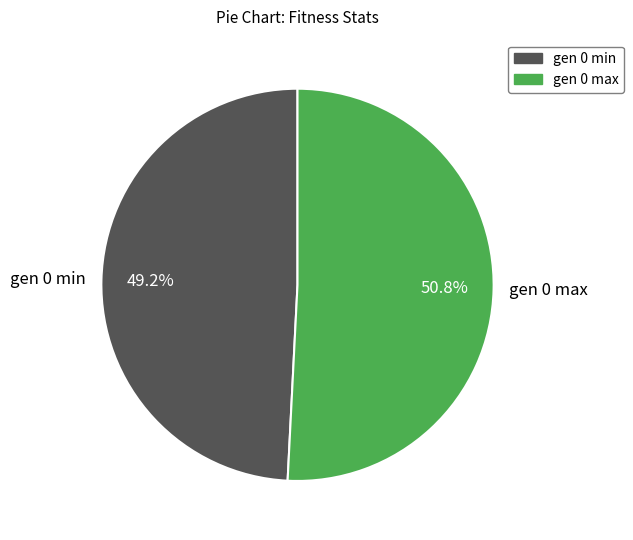

Approximately how many times larger is the value at gen 0 max compared to gen 0 min?

1.0